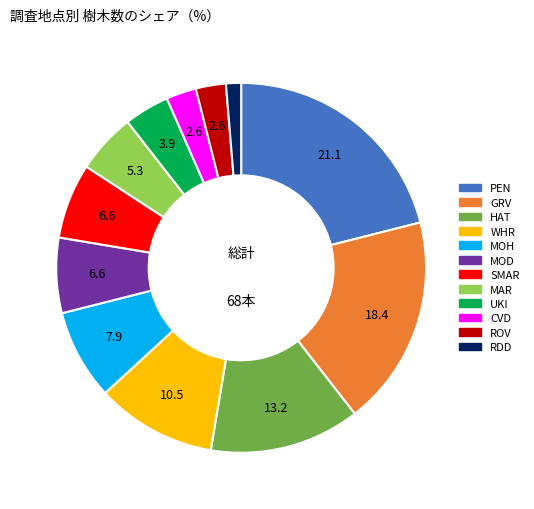

Which slice is the largest?

PEN